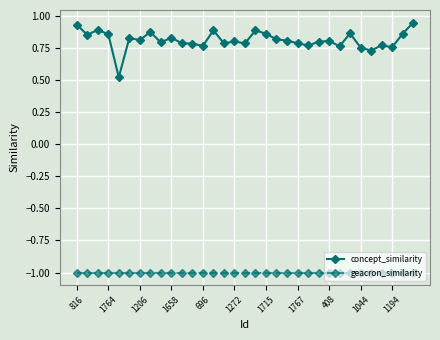

True or false: concept_similarity and geacron_similarity intersect in this chart.

False